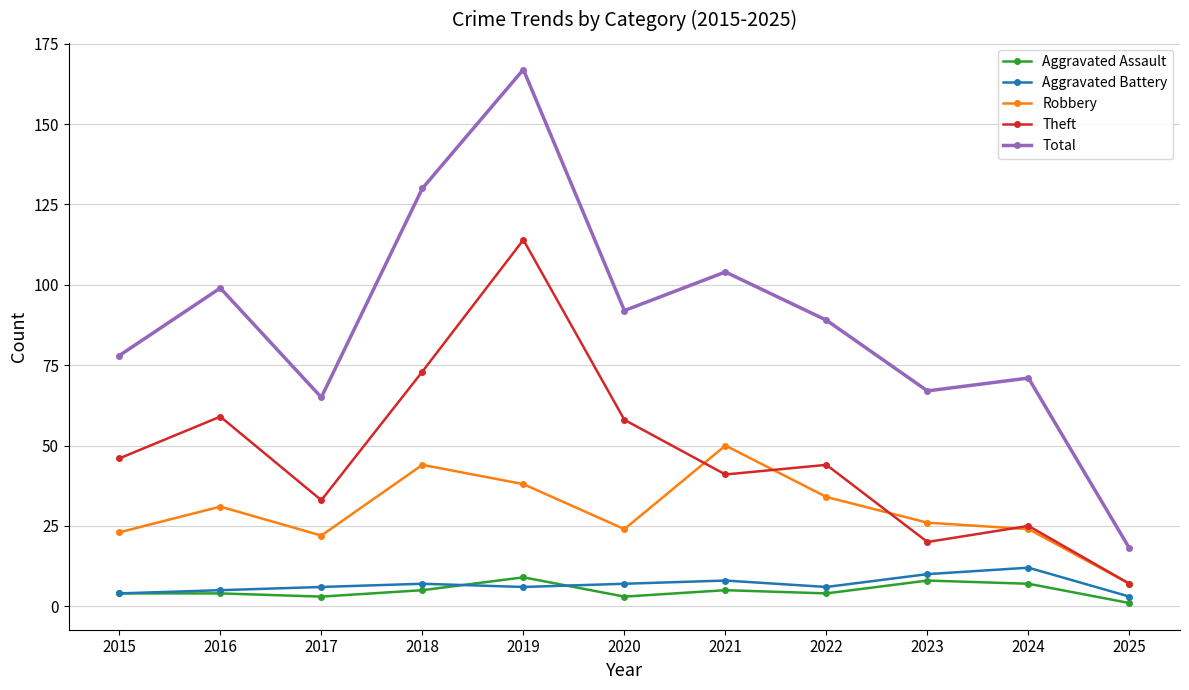

How many series are shown in this chart?

5